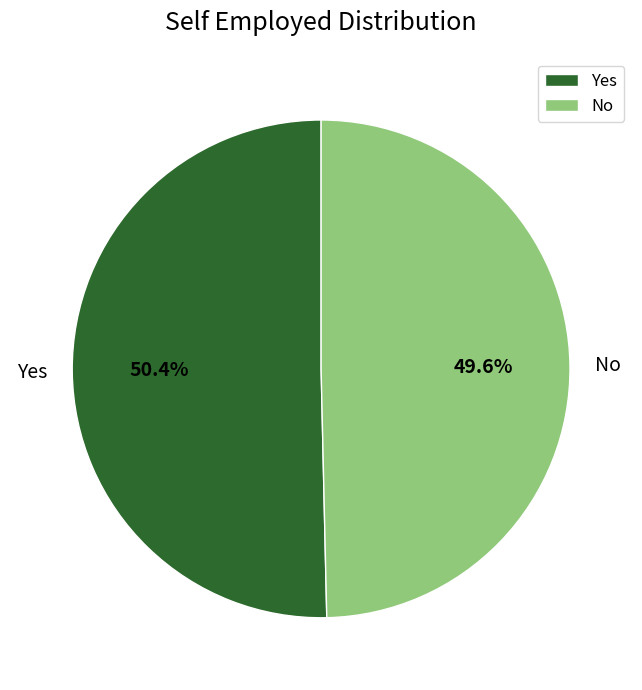

Which category has the smallest portion of the pie?

No